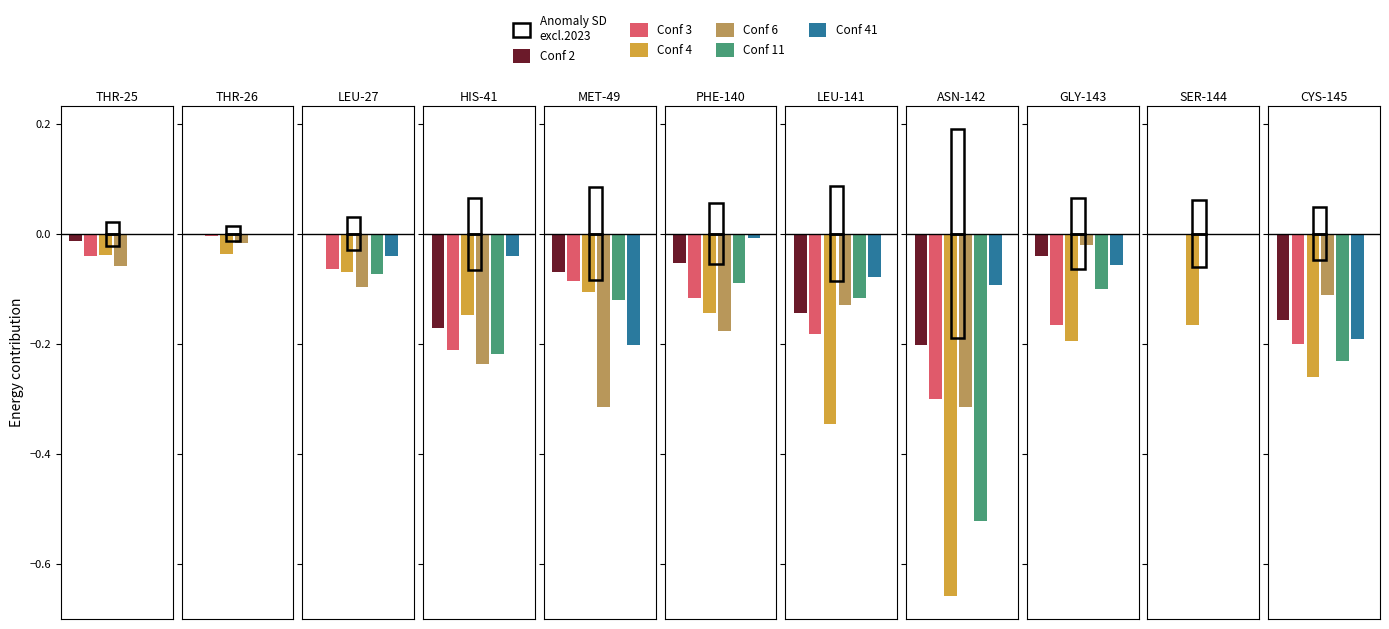

Where is Conf 6 nearest to the value 0?

SER-144